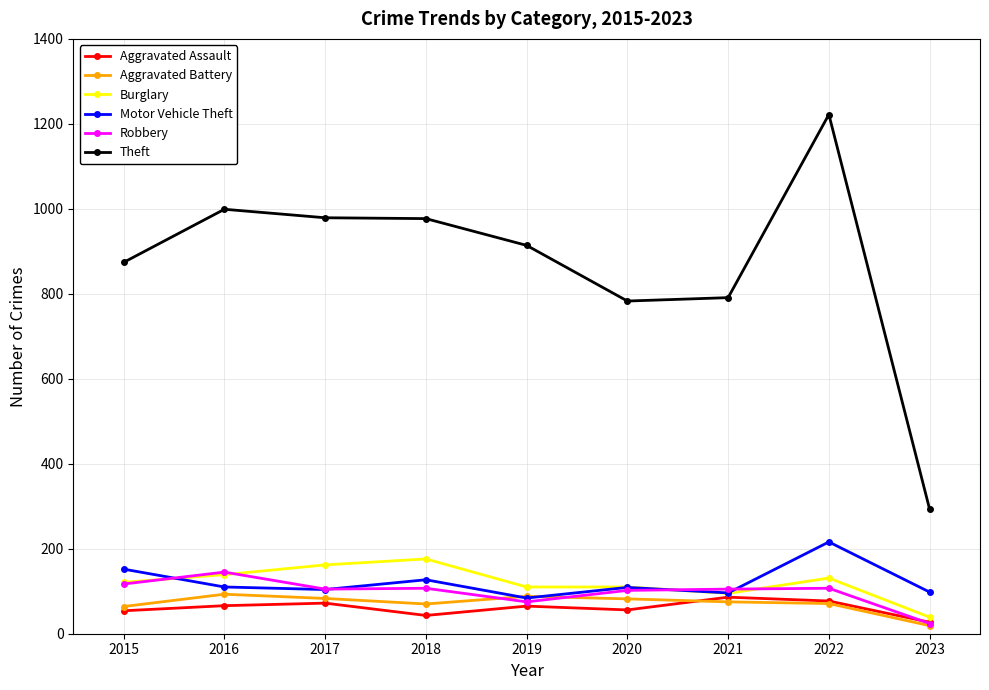

What is the difference between the highest and lowest values at 2020?

727